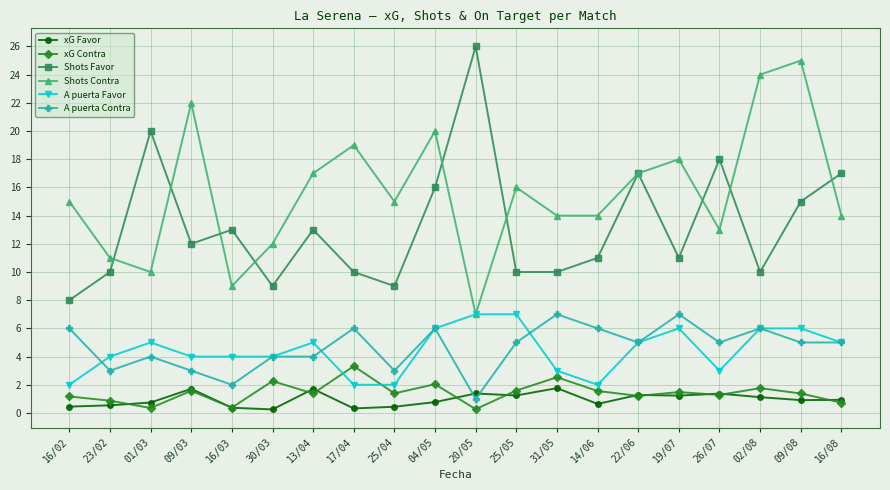

True or false: xG Favor has a value of 2.4 at 26/07.

False